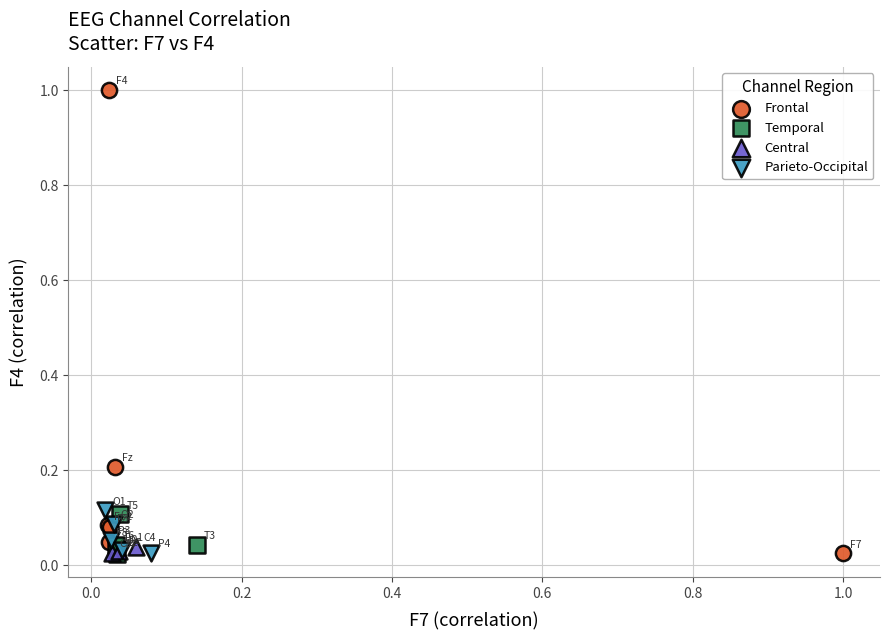

Which series has the widest spread of Y values?

Frontal